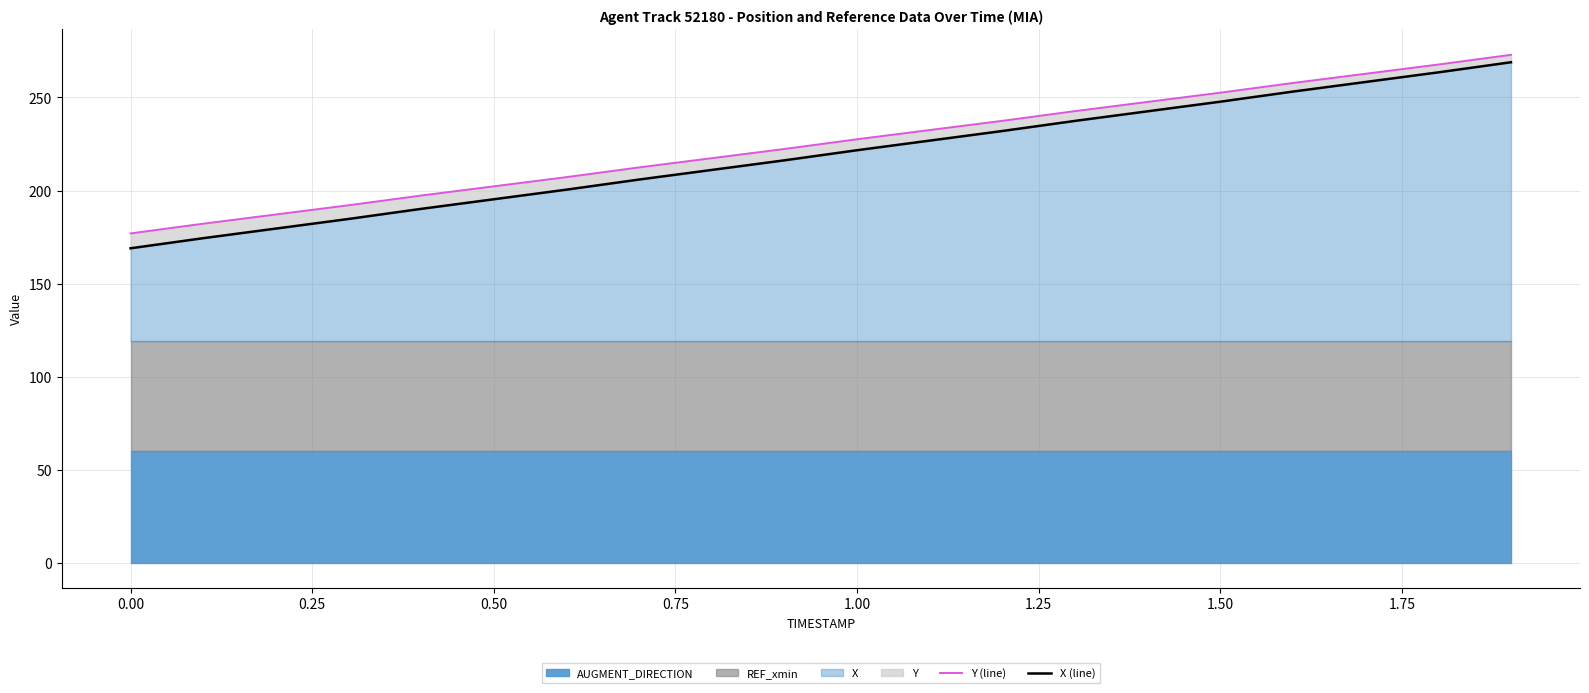

What position from the left is 1.75?

9